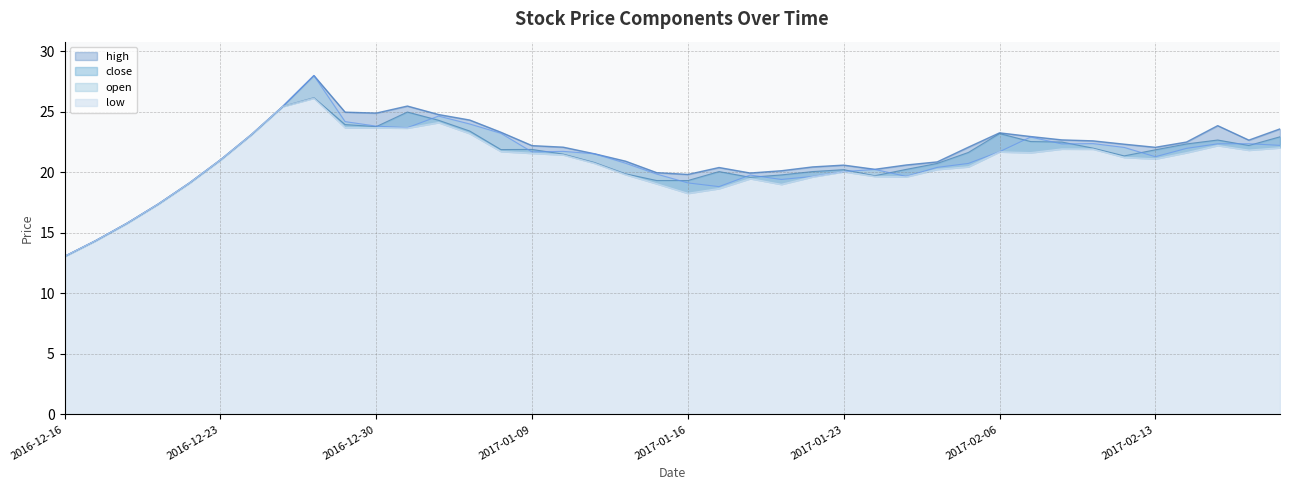

What is the value of the open point at the 23rd from the left?

19.8